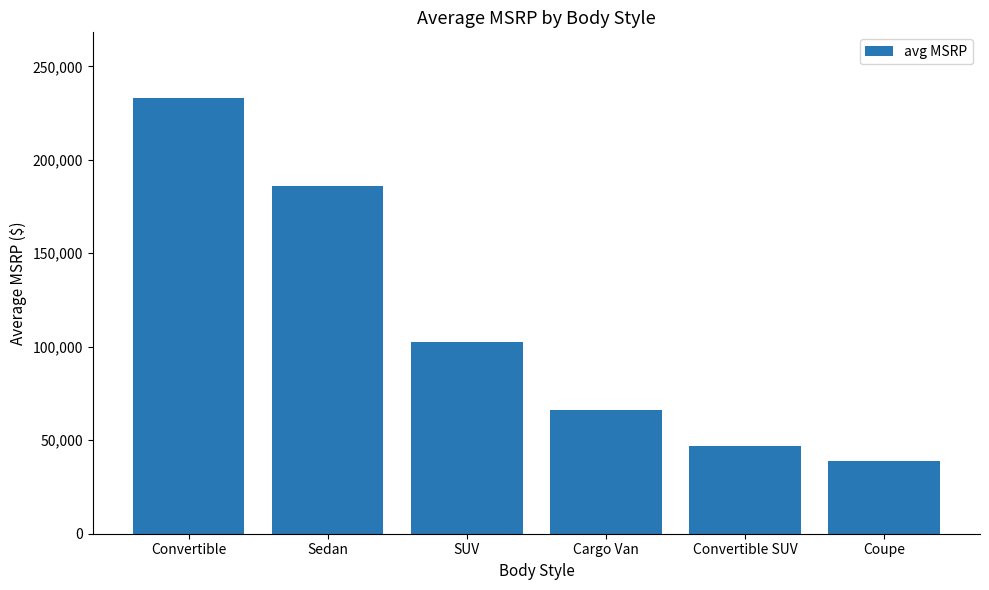

What is the minimum value shown in the chart?

38800.0